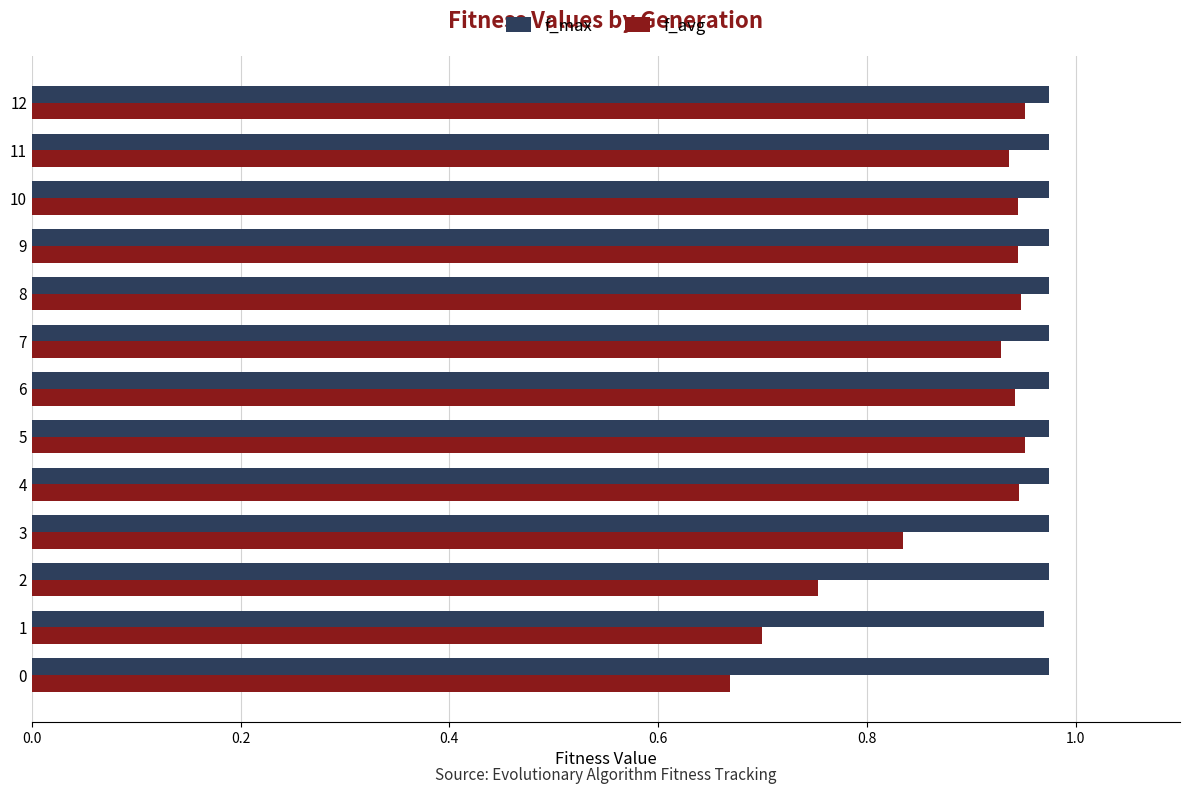

Count the f_max values in the range 0 to 1.

13